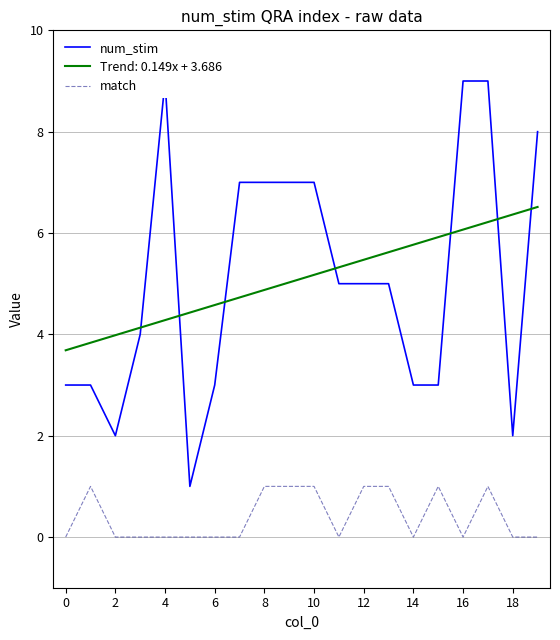

At how many categories does at least one series exceed 3?

12